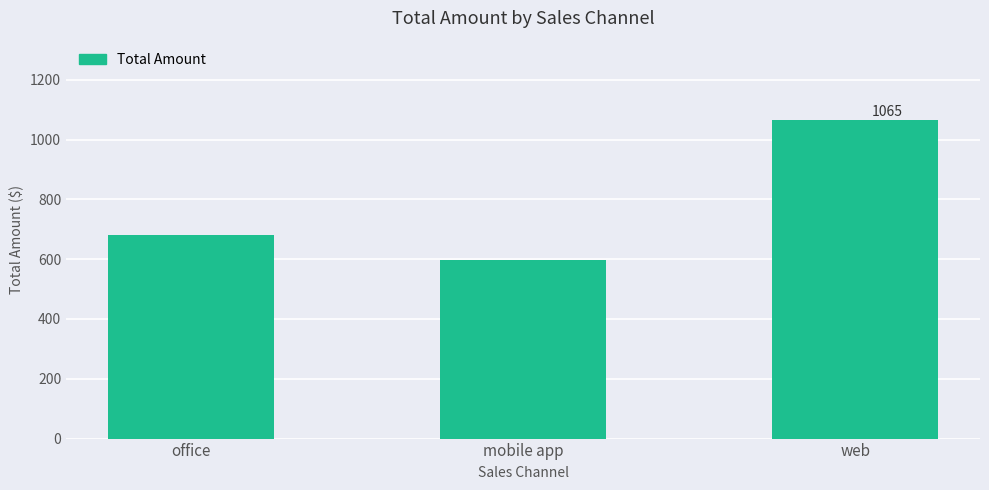

Reading left to right, what are all the values shown in this chart?

679.5	598.4	1064.7